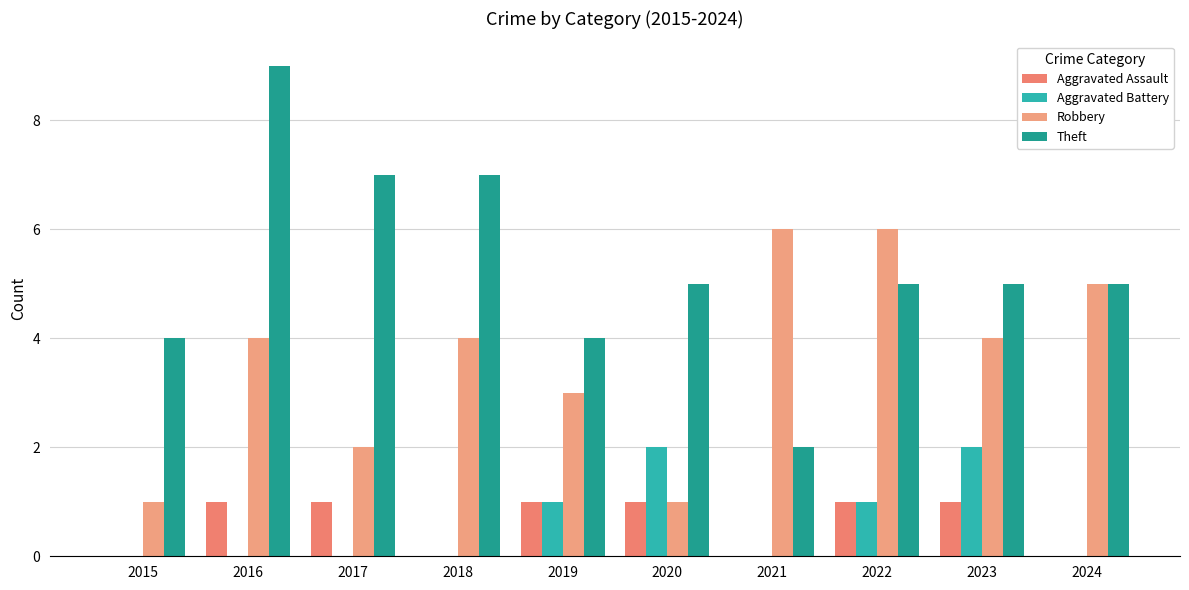

How many data points does each series have?

10